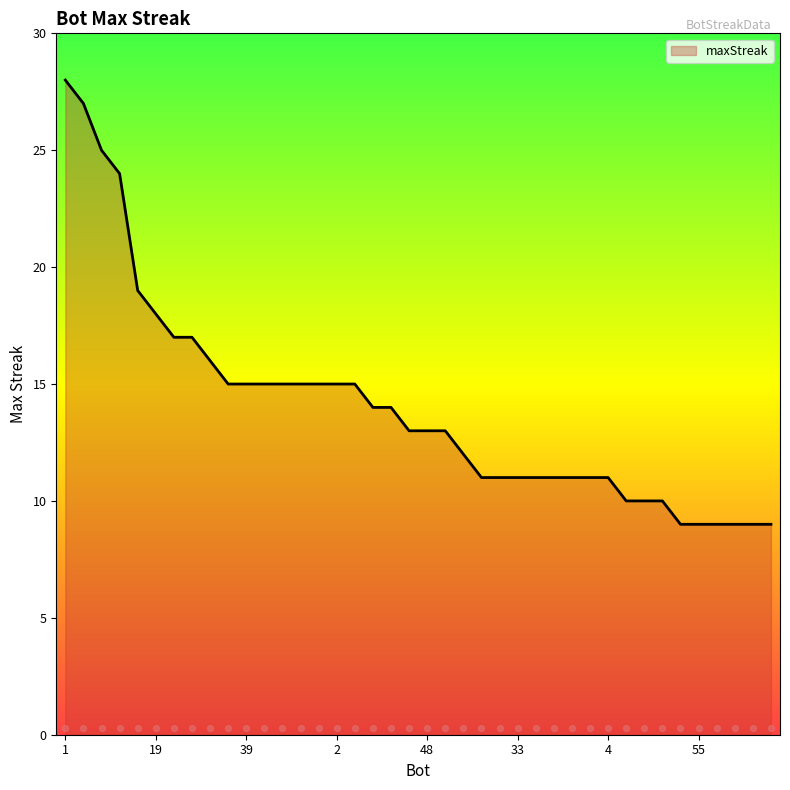

What is the ratio of the value at 12 to the value at 28?

1.7